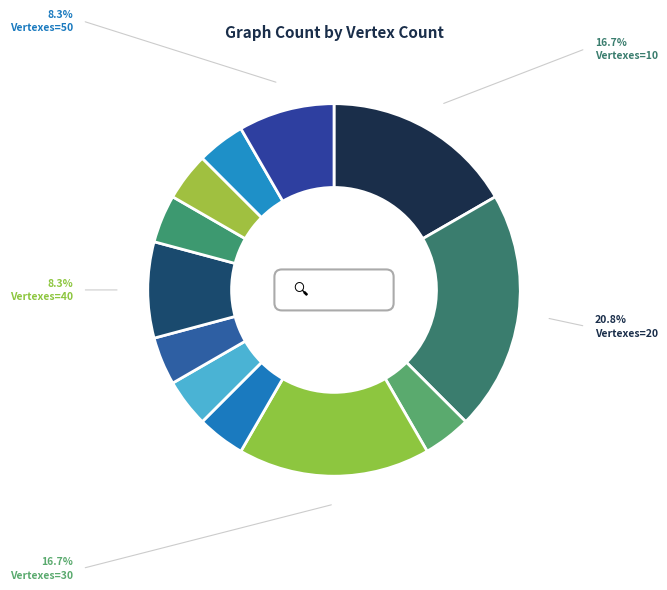

What percentage is NOT represented by 31?

95.8%